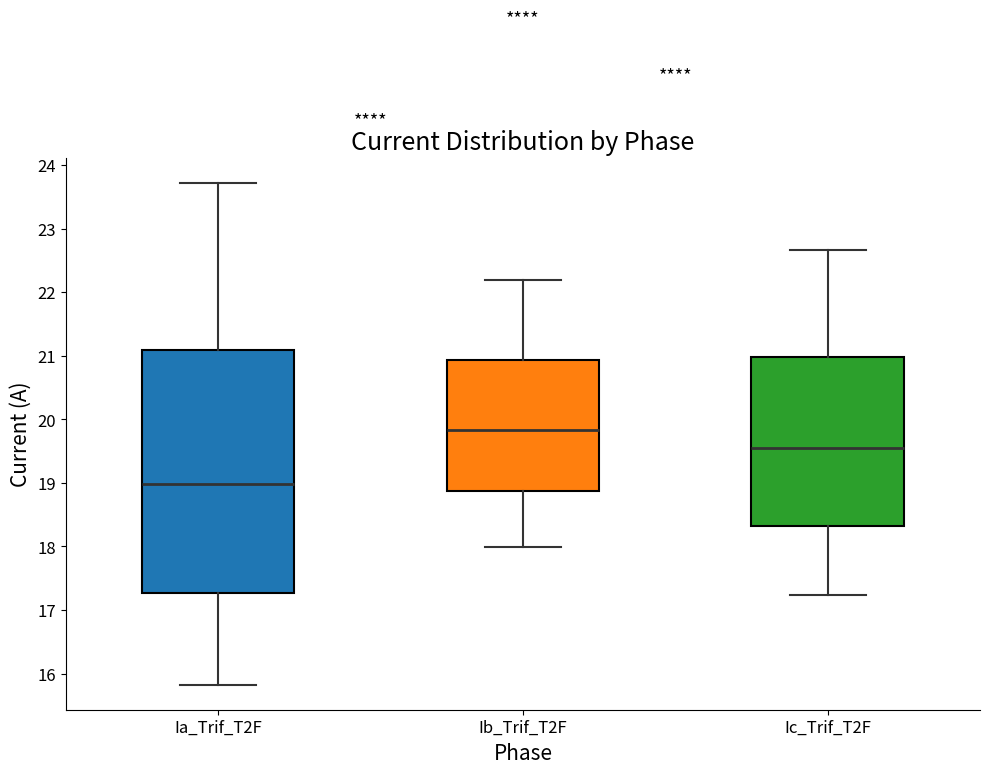

Comparing the boxes themselves (not the whiskers), which one is the tallest?

Ia_Trif_T2F